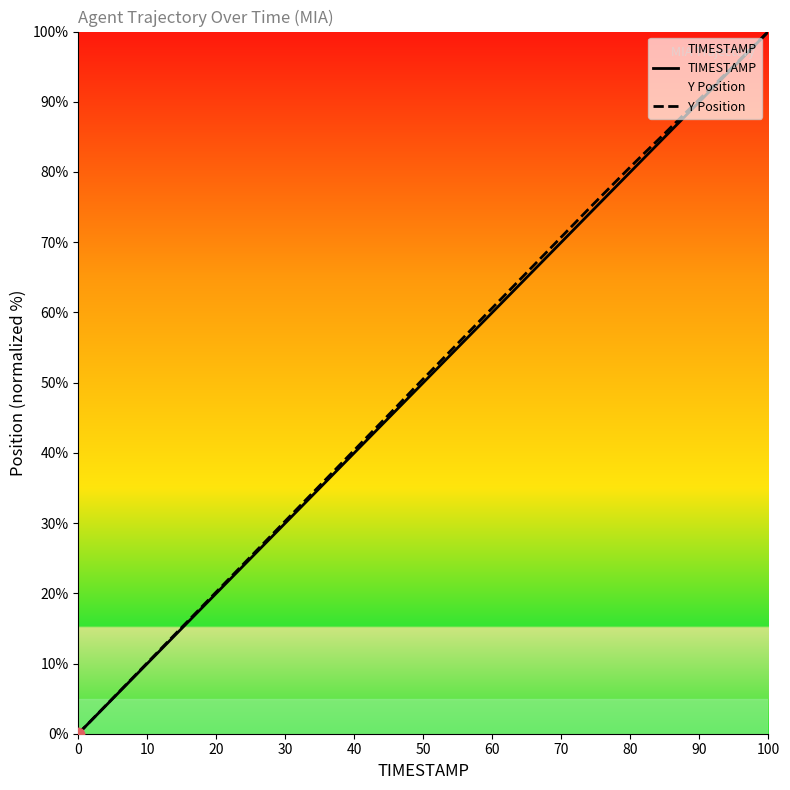

At how many categories does at least one series exceed 72?

12